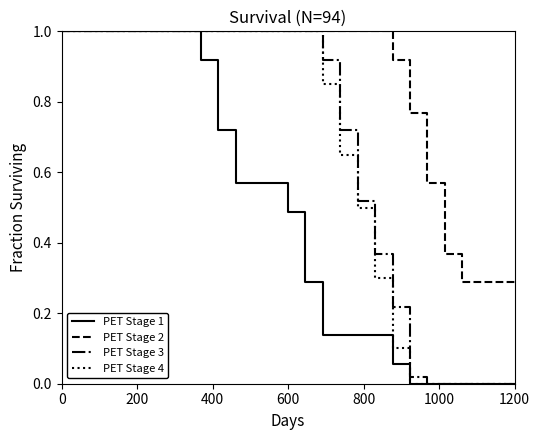

Which series has the largest total across all categories?

PET Stage 2